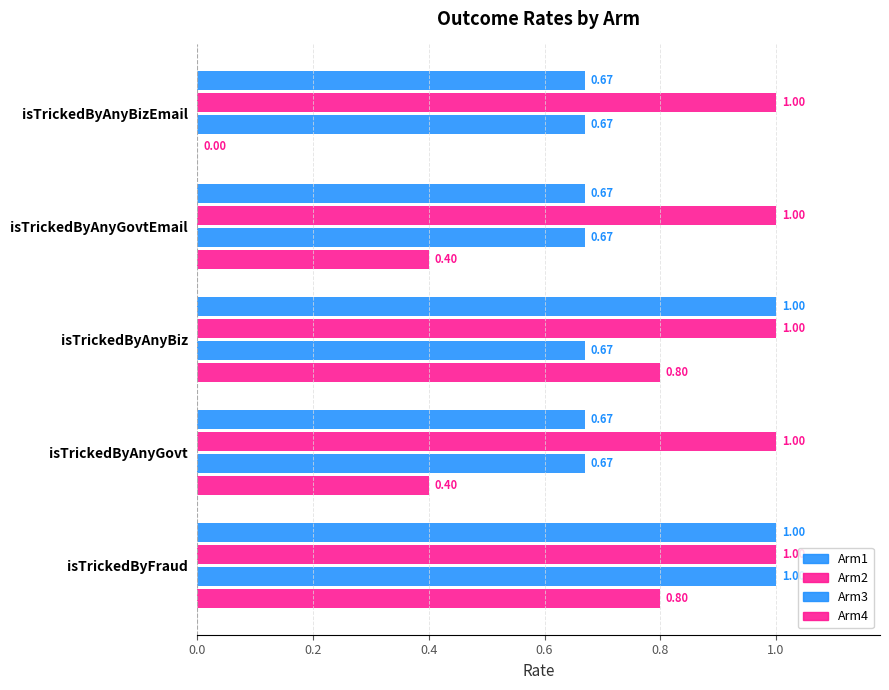

Count the number of data series in this chart.

4